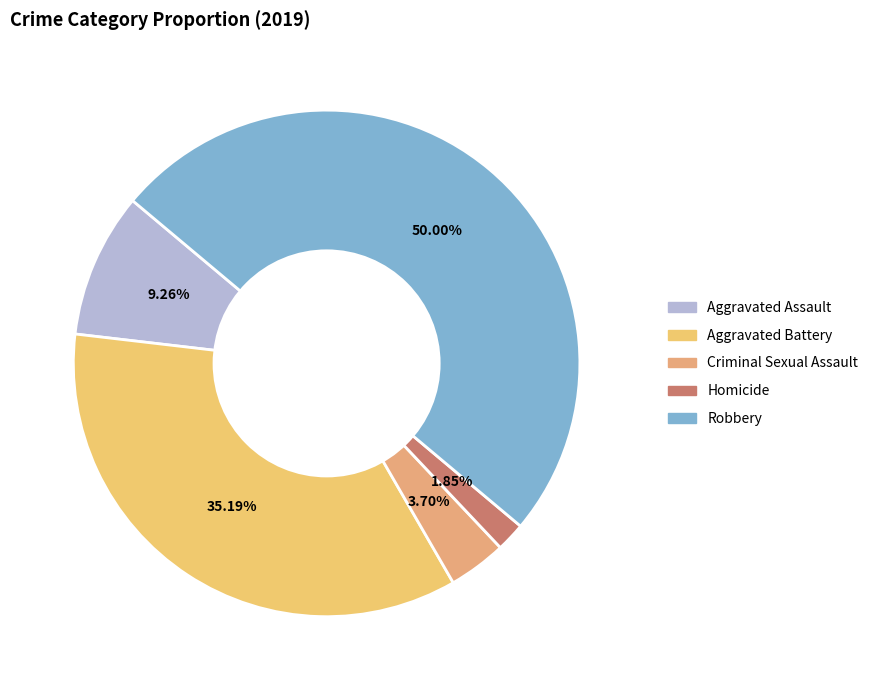

Combined, what portion of the pie is Aggravated Battery and Aggravated Assault?

44.4%